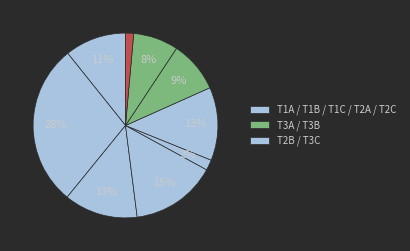

How many segments does this pie chart have?

9